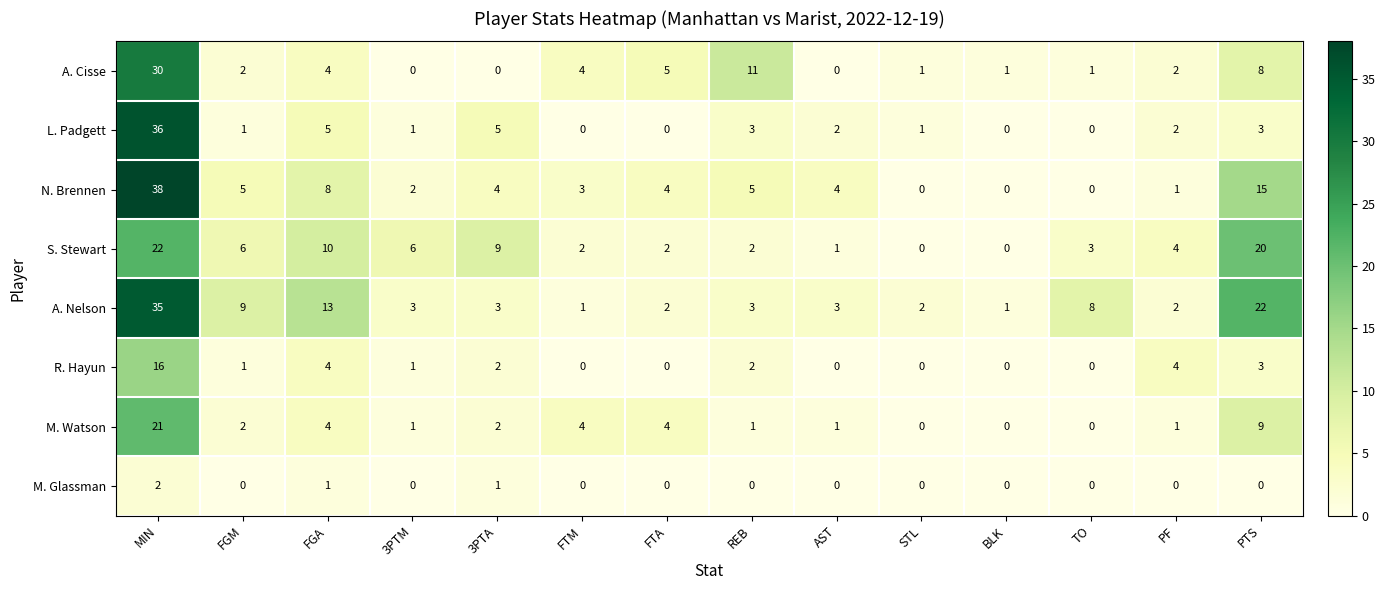

Between FGA and TO, which series saw the biggest shift?

N. Brennen